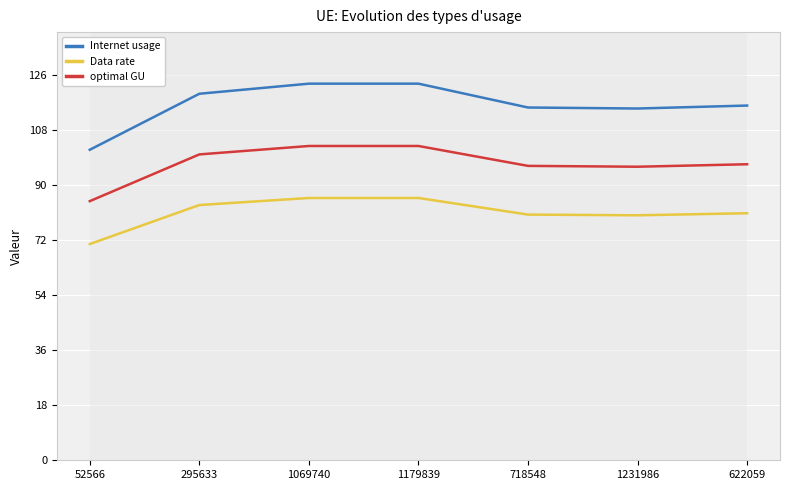

What is the difference between the second highest and minimum values in the optimal GU series?

18.0